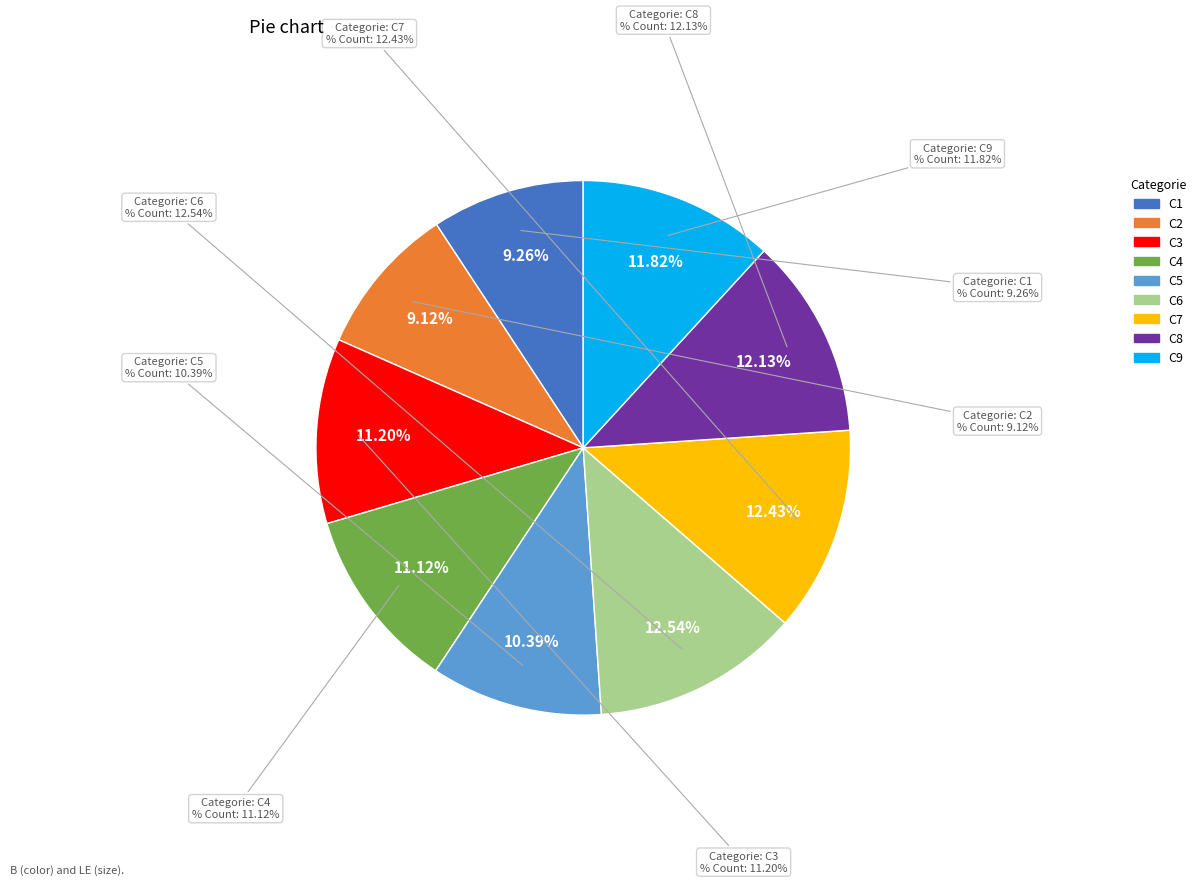

What percentage is NOT represented by C8?

87.9%